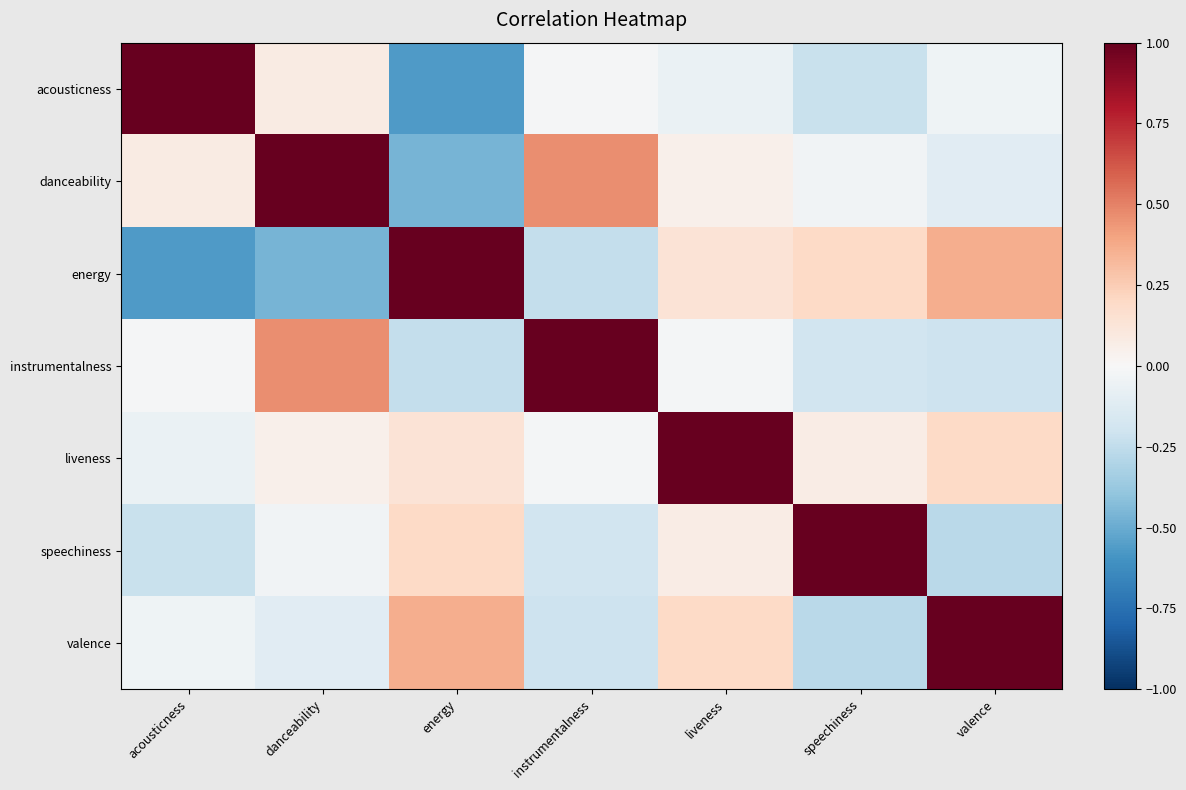

Count the number of data series in this chart.

7